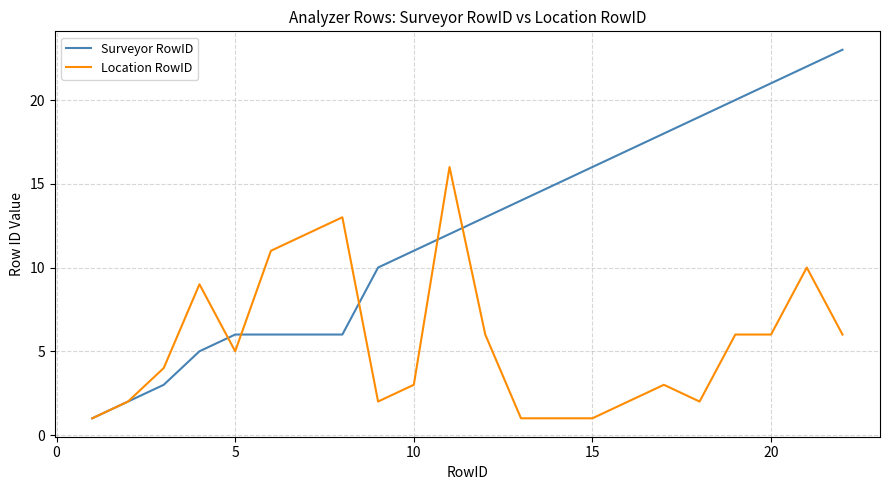

Which series has the widest spread of values?

Surveyor RowID